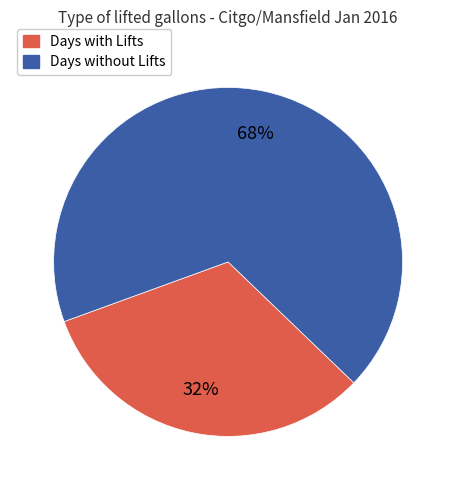

To the nearest percent, what is the average slice percentage?

50%